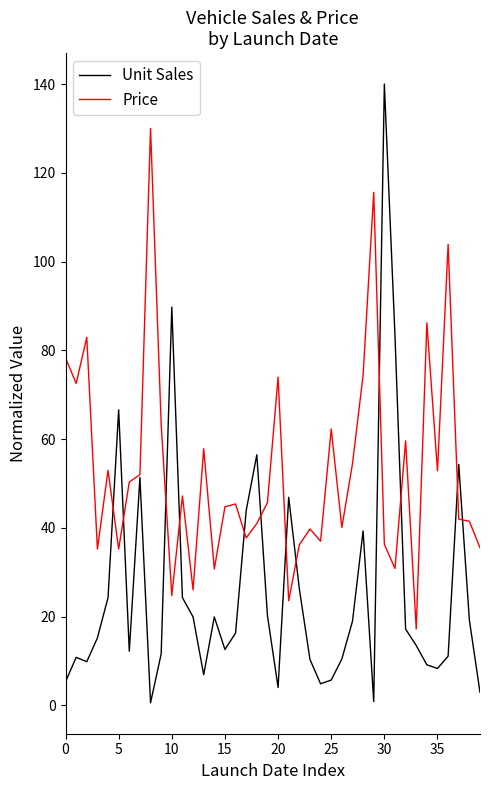

Which series has the largest total across all categories?

Price